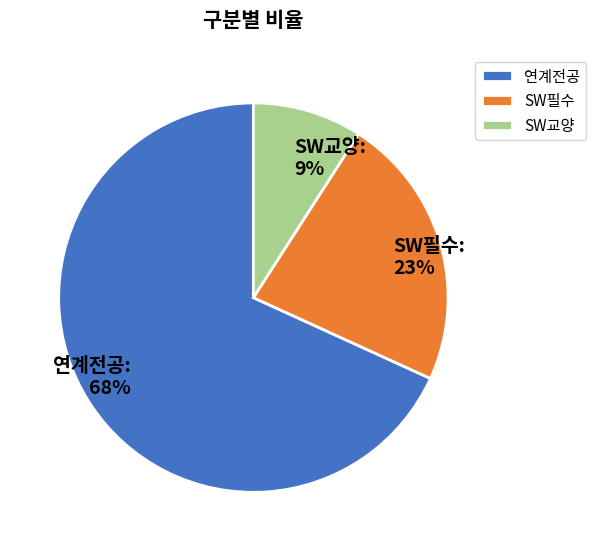

Approximately how many times larger is the value at SW교양 compared to SW필수?

0.4